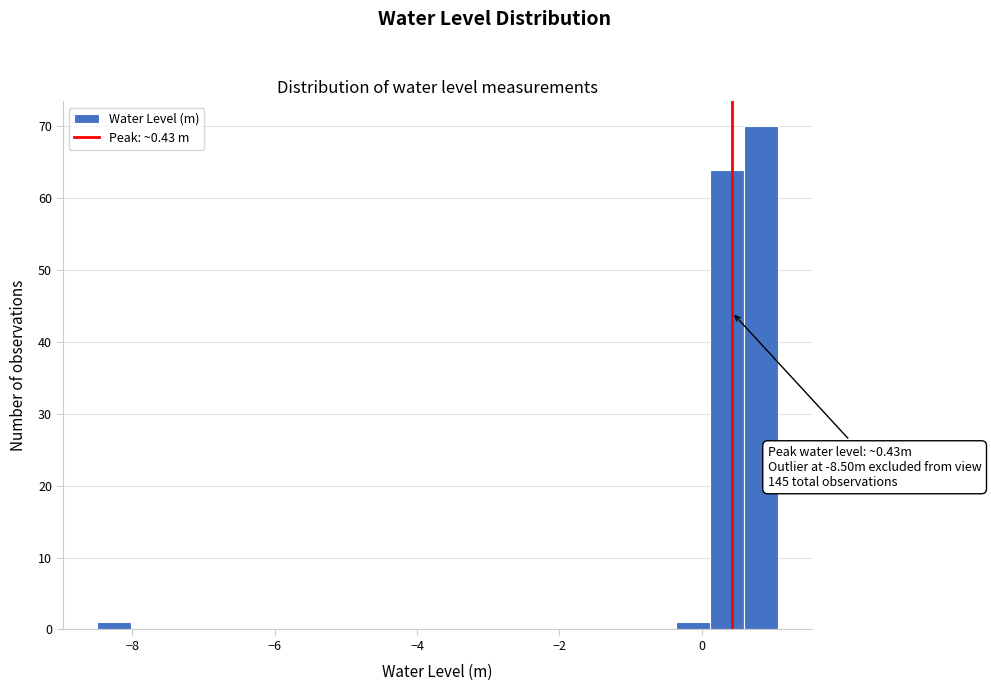

Around what value on the x-axis is the tallest bar? Give the approximate position of its centre, as read against the axis.

0.8